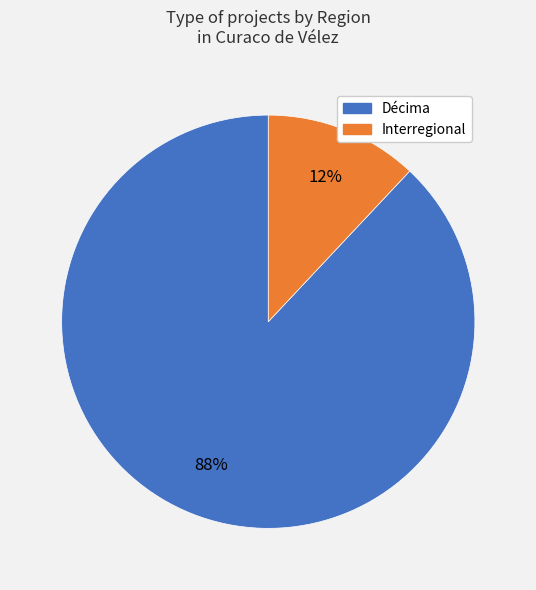

Is the sum of Interregional and Décima greater than half?

Yes